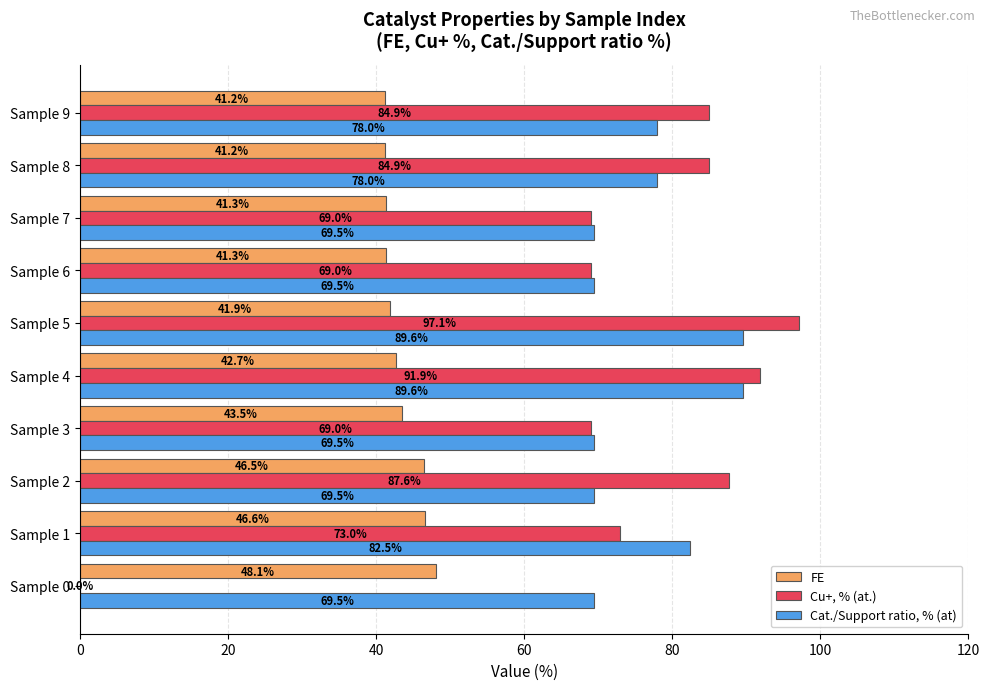

Count the number of data series in this chart.

3